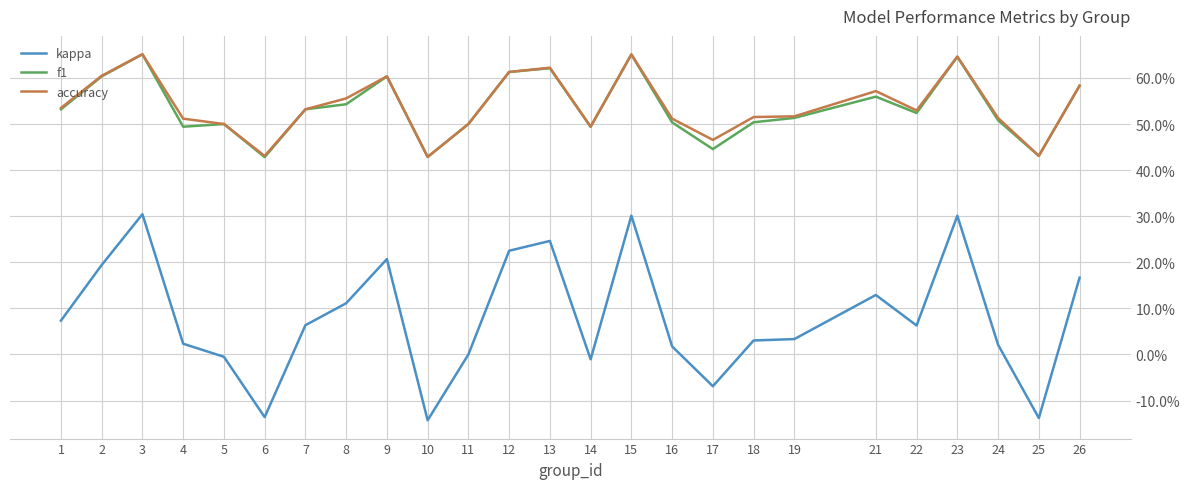

What is the value of the accuracy point at the 16th from the left?

0.5